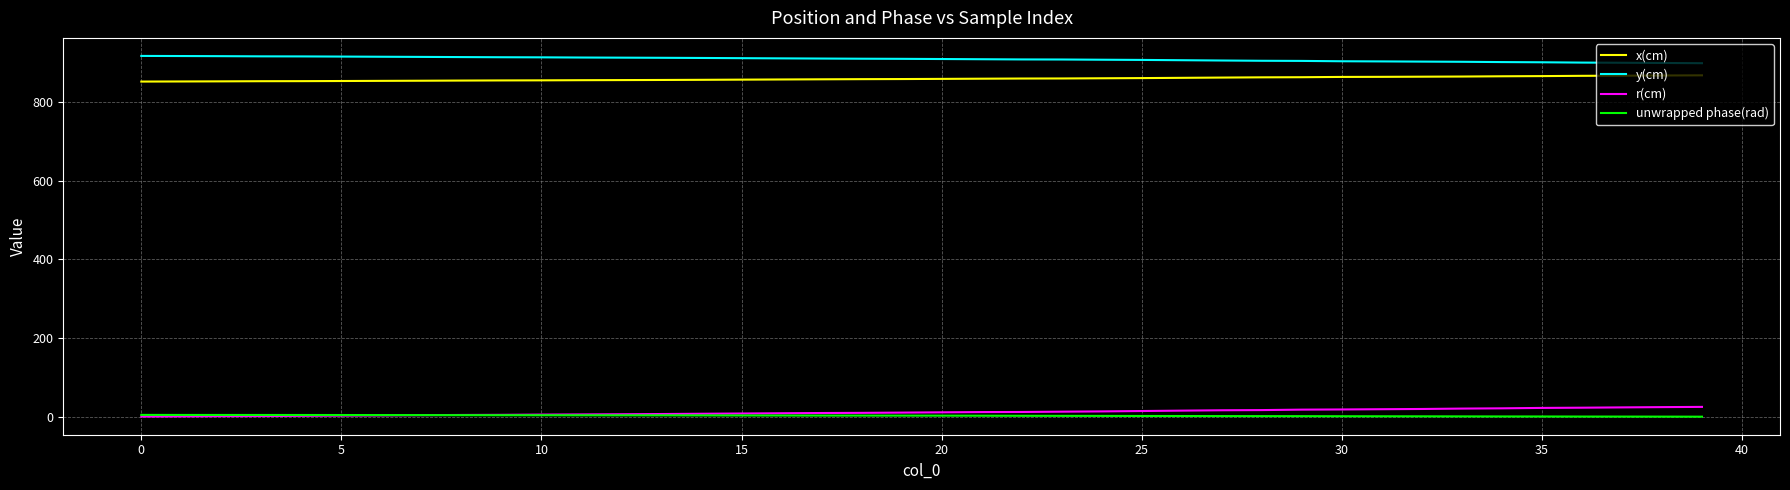

True or false: y(cm) and r(cm) intersect in this chart.

False